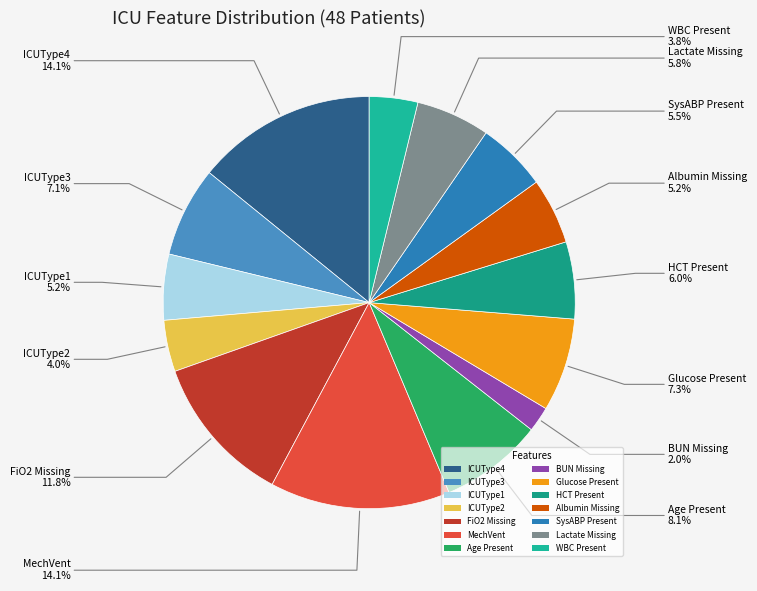

Combined, do Lactate Missing and WBC Present account for over 50%?

No